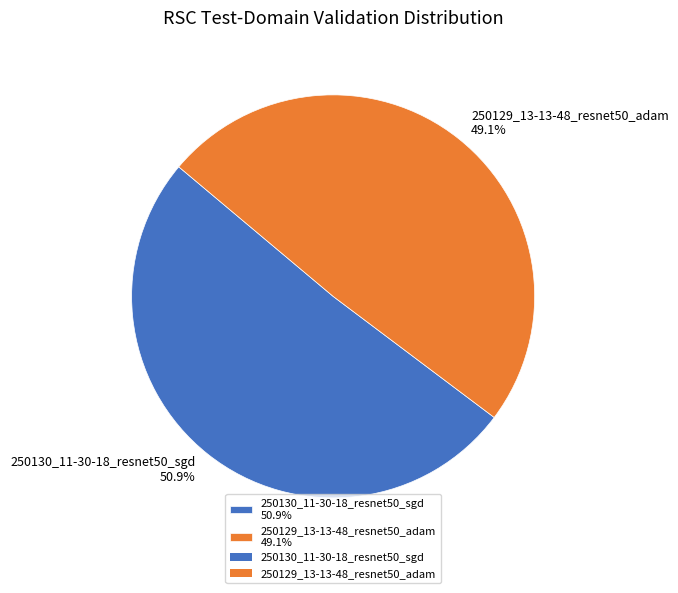

To the nearest percent, what is the average slice percentage?

50%